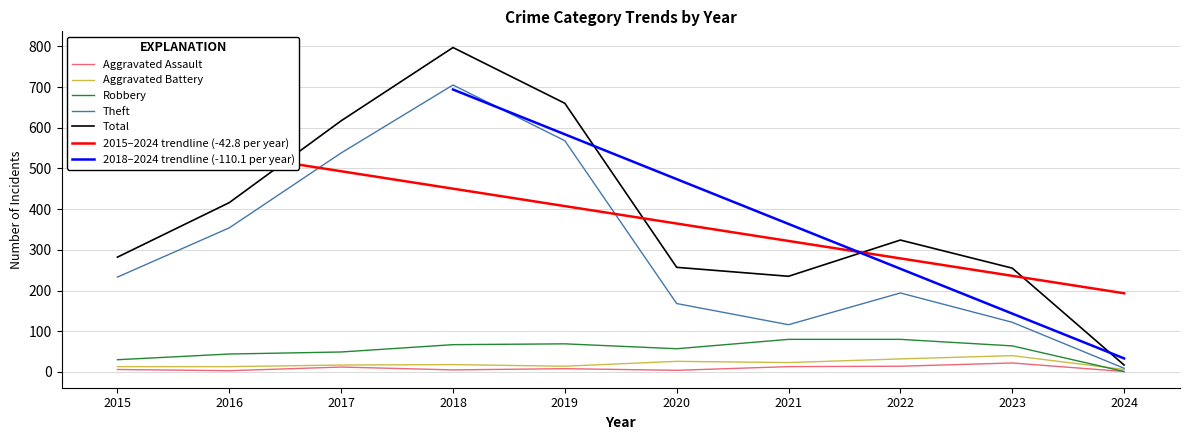

True or false: Aggravated Battery and Theft intersect in this chart.

False